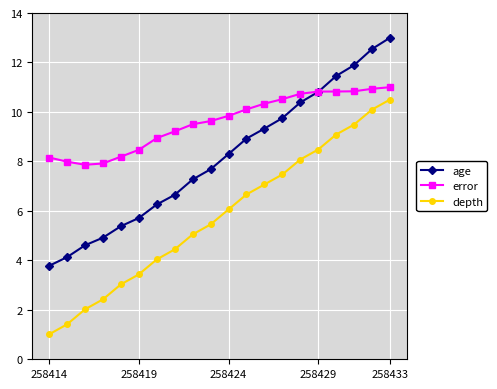

True or false: age and depth intersect in this chart.

False